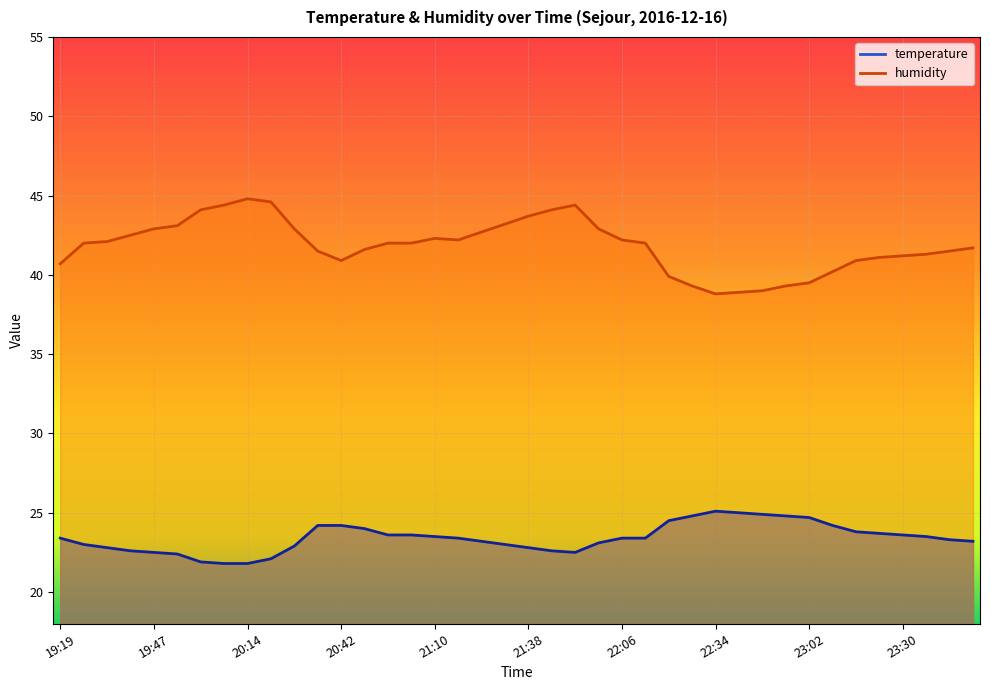

What is the difference between the humidity values at 20:21 and 21:31?

1.4